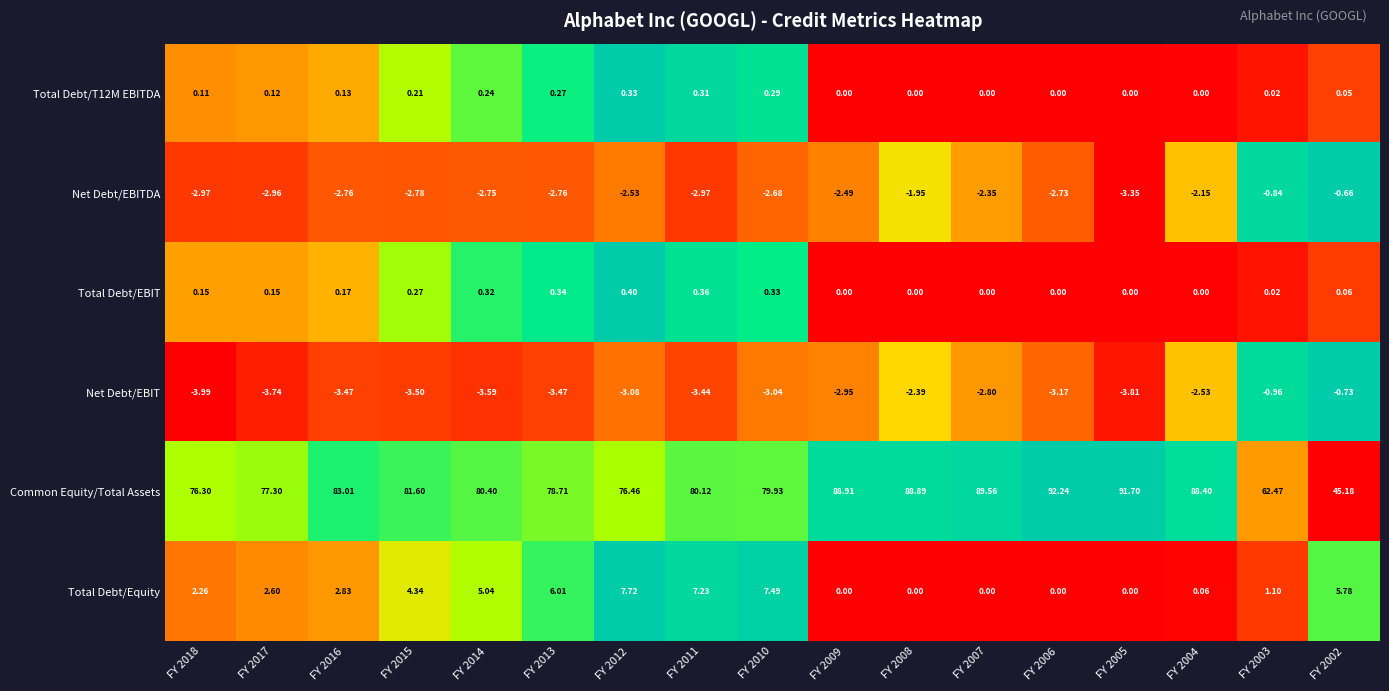

Between FY 2013 and FY 2010, which series saw the biggest shift?

Total Debt/Equity